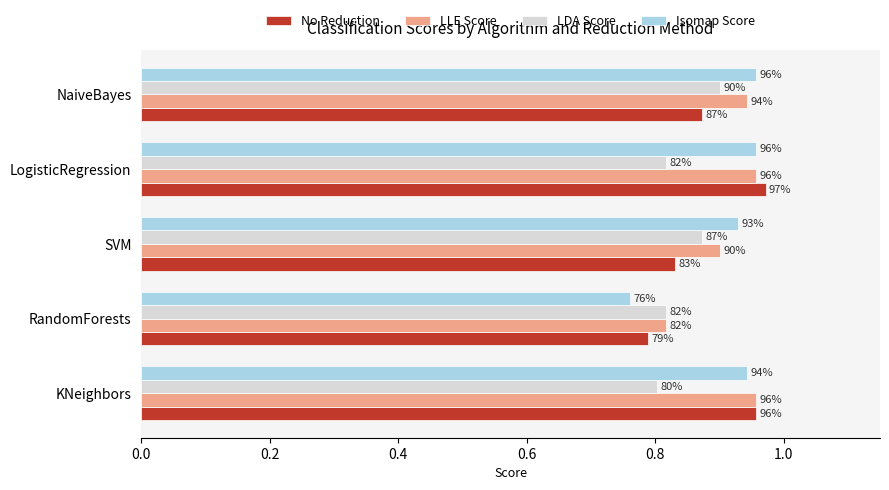

What are all the series names shown in the legend?

No Reduction, LLE Score, LDA Score, Isomap Score